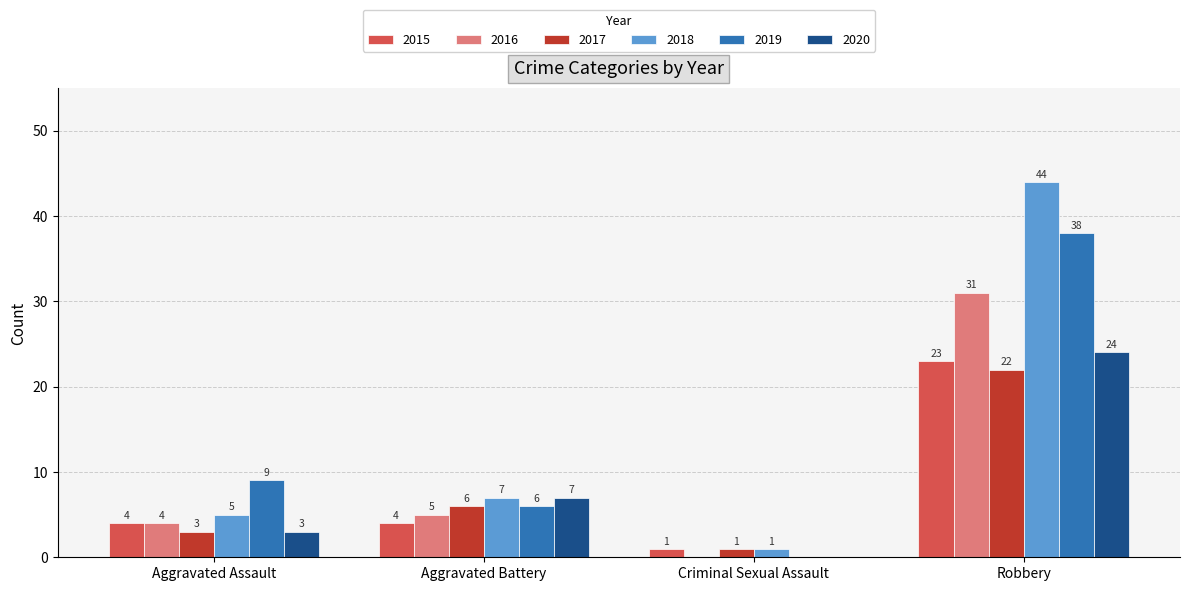

Are the bars horizontal?

No